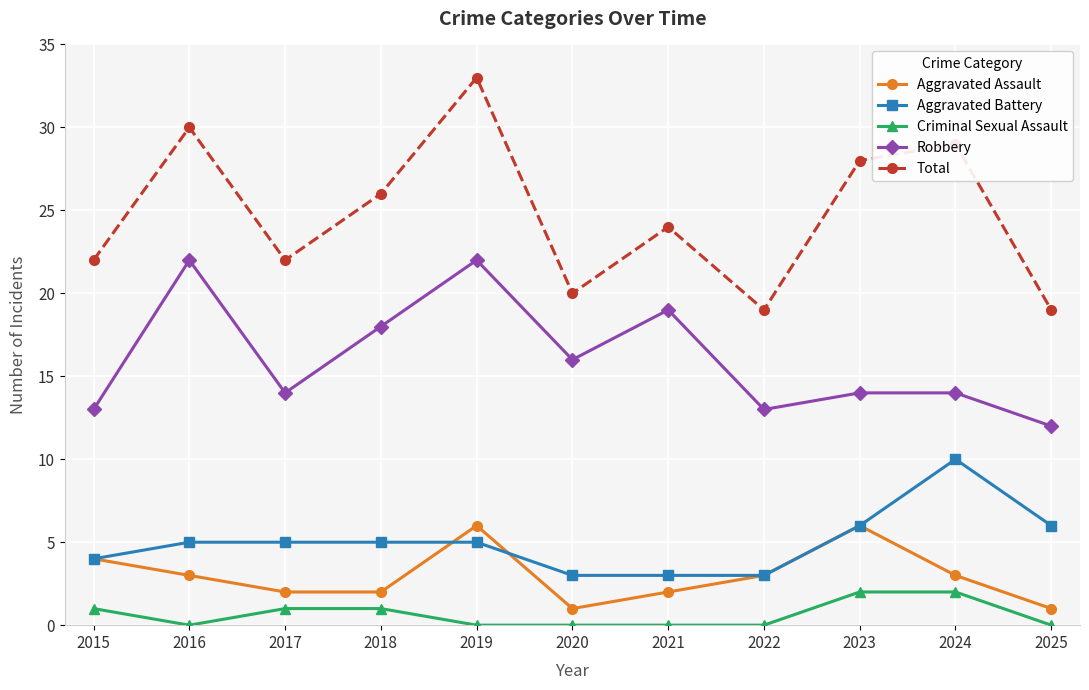

Reading left to right, transcribe all the data shown in this chart.

Aggravated Assault: 2015=4	2016=3	2017=2	2018=2	2019=6	2020=1	2021=2	2022=3	2023=6	2024=3	2025=1
Aggravated Battery: 2015=4	2016=5	2017=5	2018=5	2019=5	2020=3	2021=3	2022=3	2023=6	2024=10	2025=6
Criminal Sexual Assault: 2015=1	2016=0	2017=1	2018=1	2019=0	2020=0	2021=0	2022=0	2023=2	2024=2	2025=0
Robbery: 2015=13	2016=22	2017=14	2018=18	2019=22	2020=16	2021=19	2022=13	2023=14	2024=14	2025=12
Total: 2015=22	2016=30	2017=22	2018=26	2019=33	2020=20	2021=24	2022=19	2023=28	2024=29	2025=19